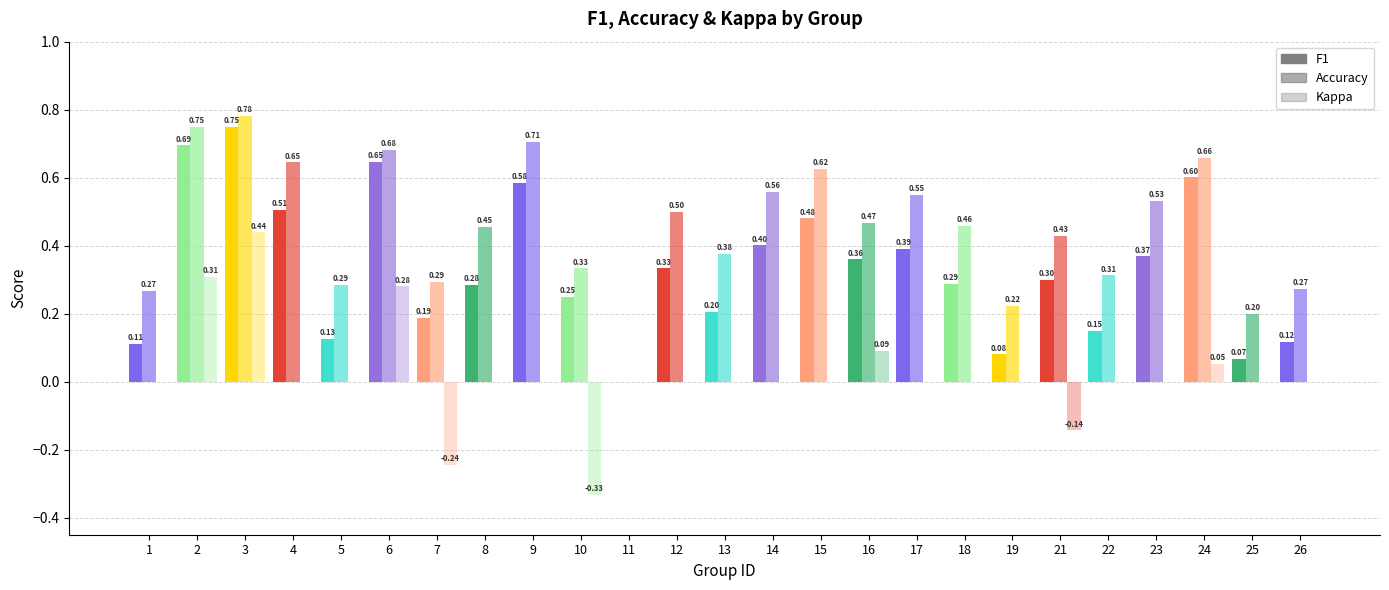

List the series in order of their peak value, lowest first.

kappa, f1, accuracy